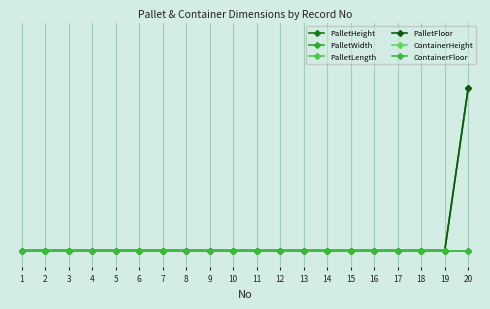

Does the chart have visible grid lines?

Yes